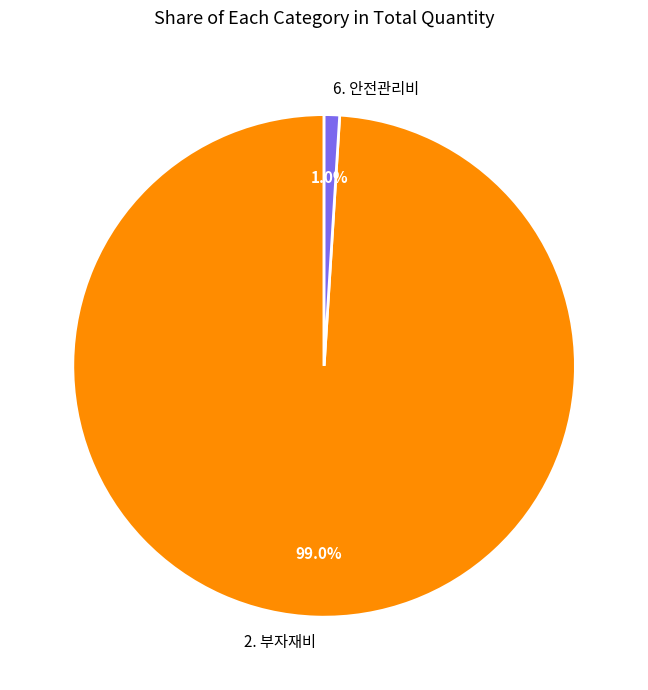

Does 2. 부자재비 account for over 50% of the chart?

Yes